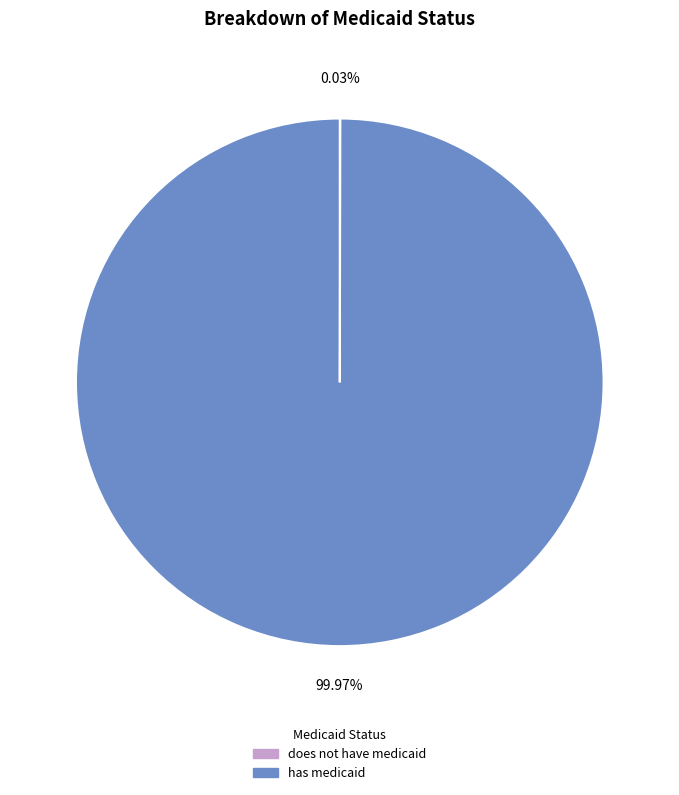

Does any single category account for the majority?

Yes